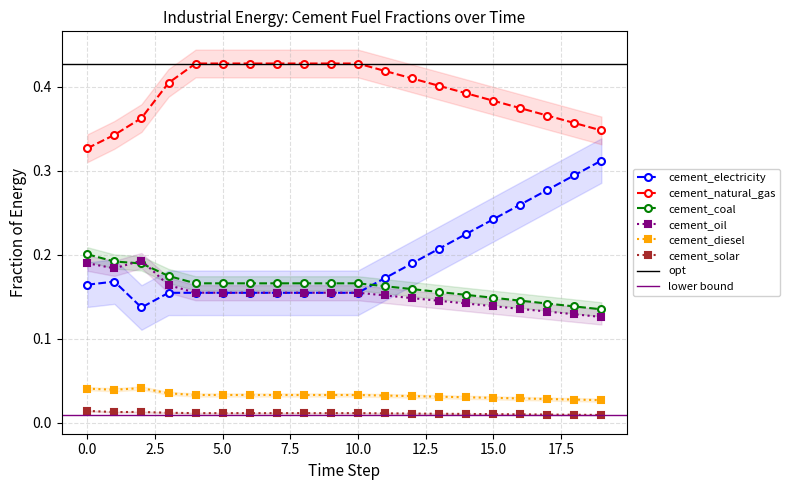

At which label is cement_electricity closest to 0?

2